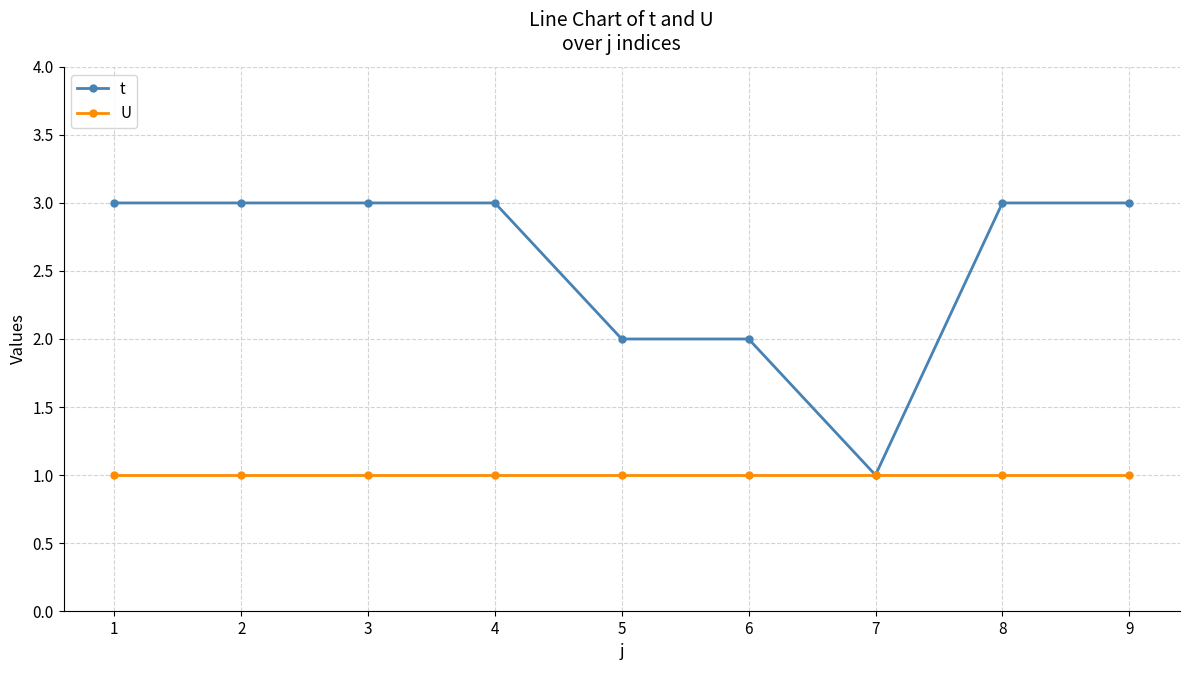

The U series shows 1 at 8. True or false?

True